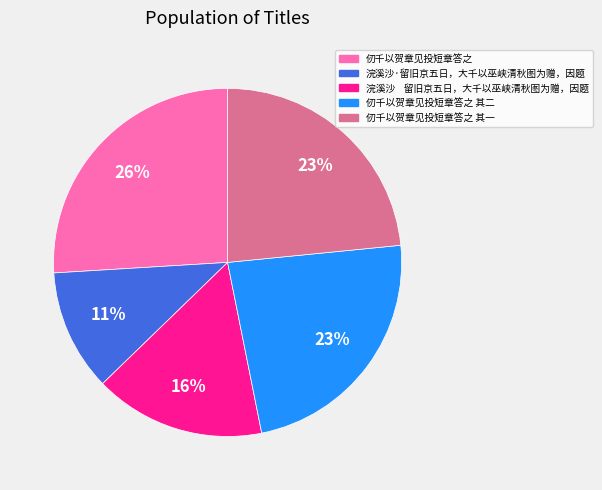

Does 仞千以贺章见投短章答之 其二 represent more than half of the total?

No